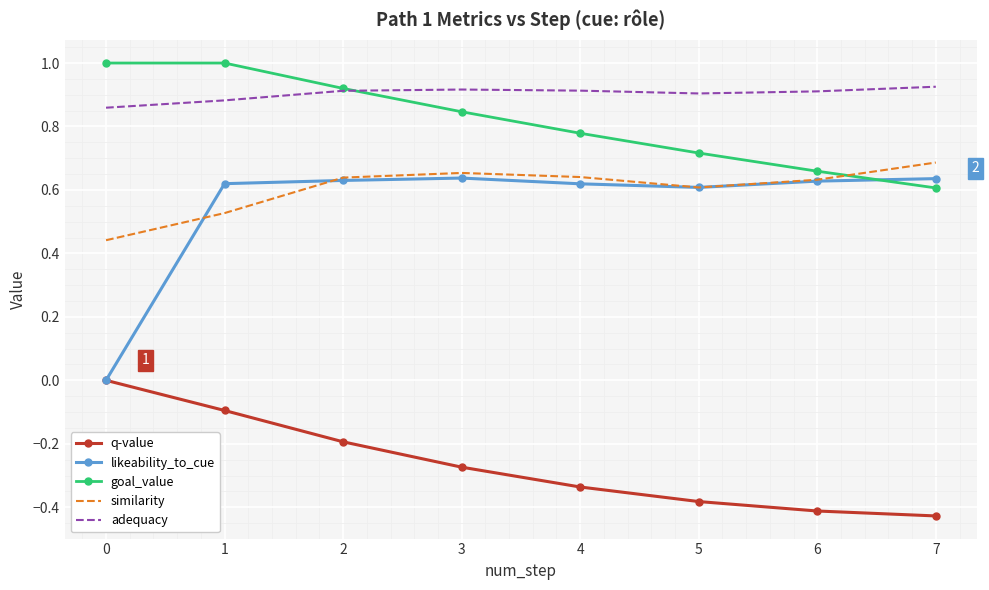

Which series has the largest range (max minus min)?

likeability_to_cue